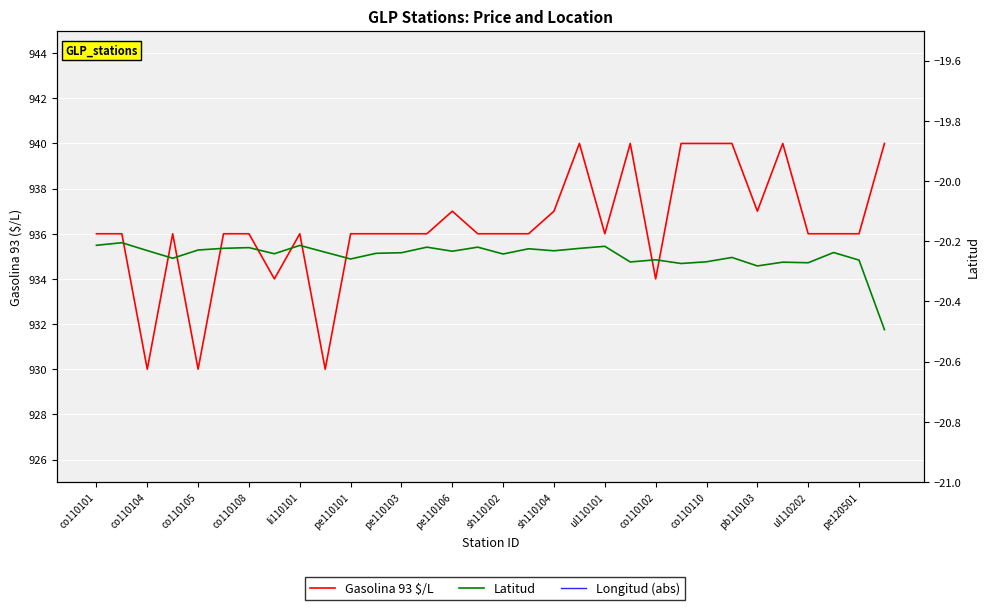

How many categories are shown in the chart?

32